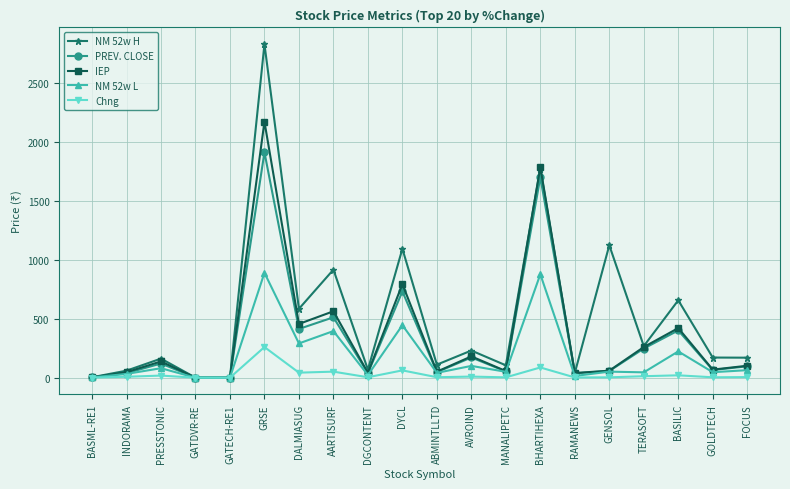

What is the average value of the Chng series?

29.7